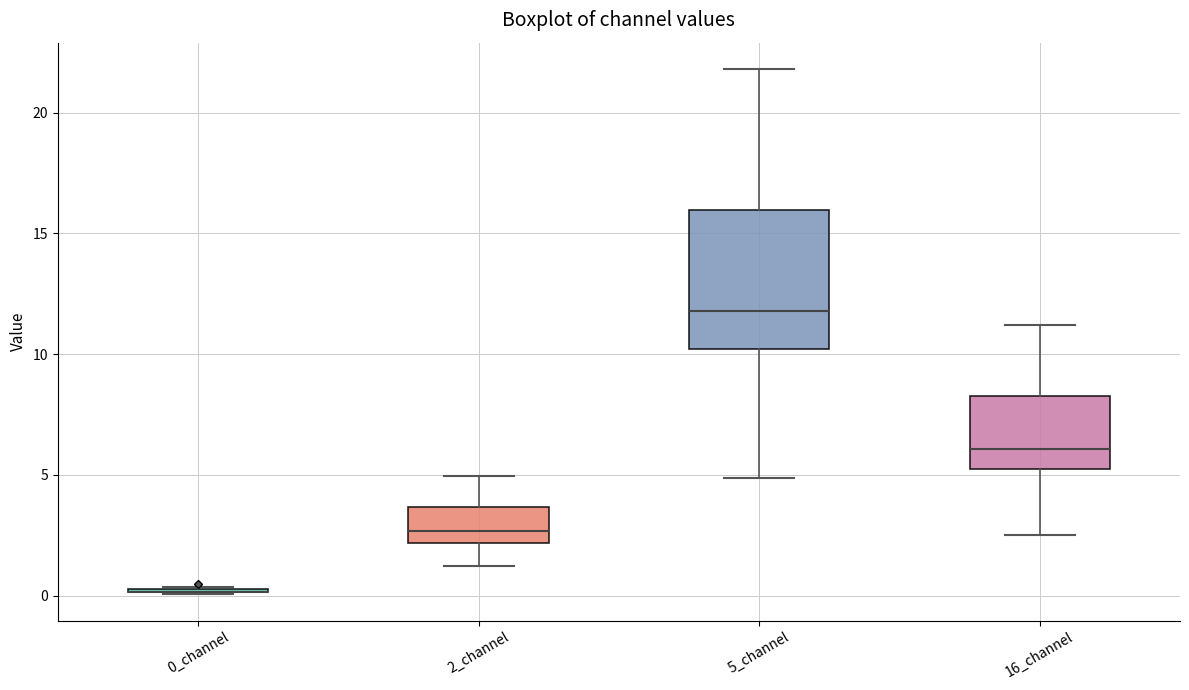

Reading left to right, read every box against the y-axis: the position of its median line, the range the box covers, and the ends of its whiskers. The values are not printed on the chart, so give them approximately, as read against the axis.

0_channel: box collapsed to a line at 0.0, whiskers 0.0 to 0.5
2_channel: median 2.5, box 2.0 to 3.5, whiskers 1.0 to 5.0
5_channel: median 12.0, box 10.0 to 16.0, whiskers 5.0 to 22.0
16_channel: median 6.0, box 5.0 to 8.0, whiskers 2.5 to 11.0